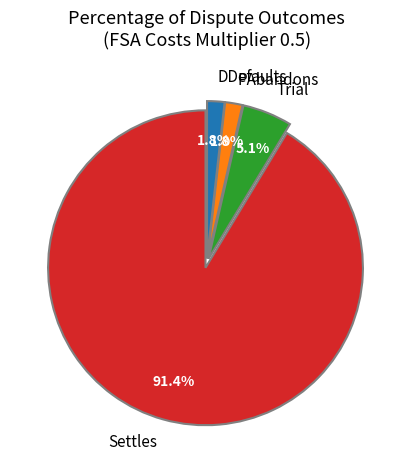

Does DDefaults account for over 50% of the chart?

No